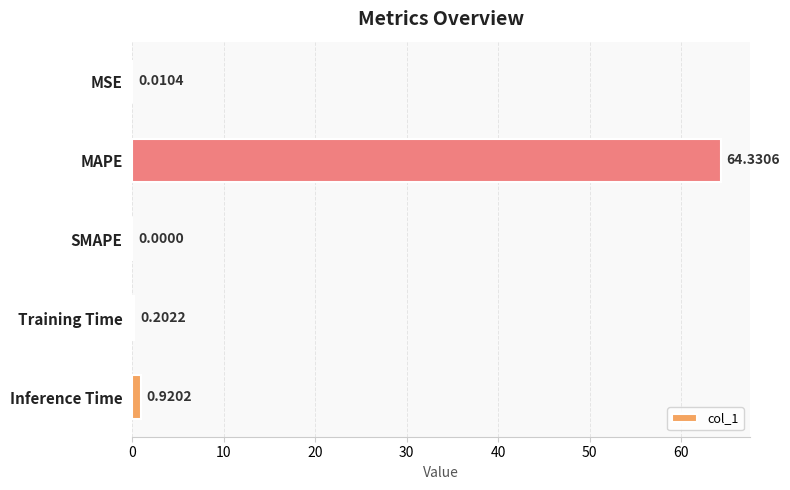

What is the sum of all values?

65.5